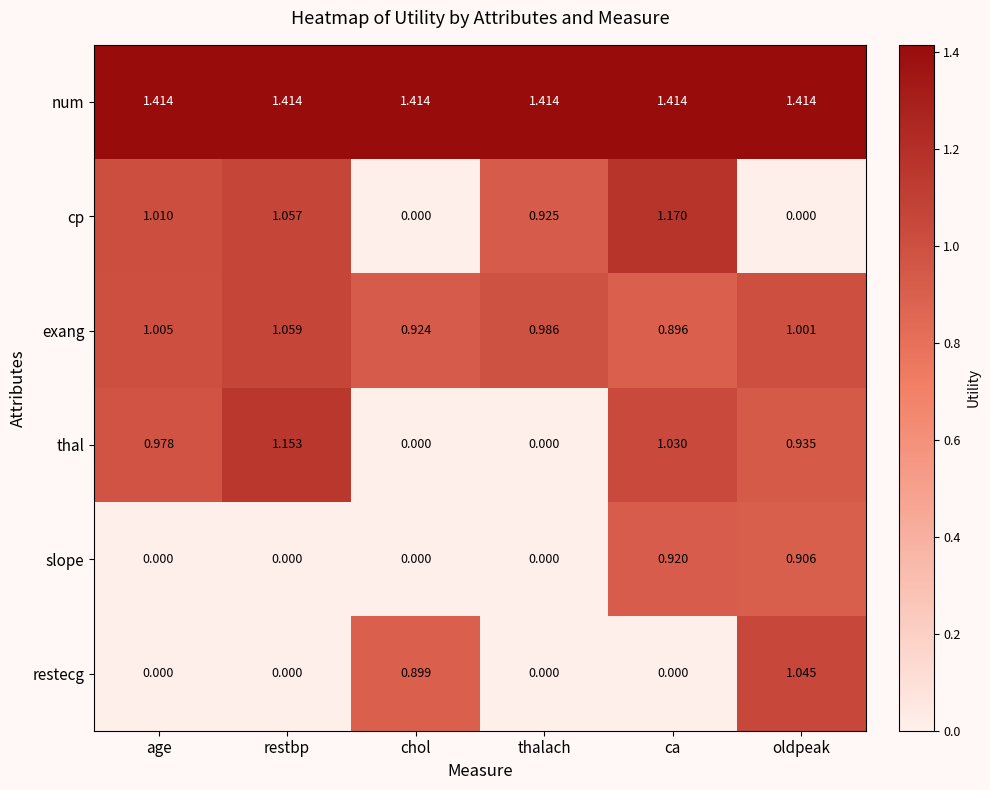

Which series has the largest total across all categories?

num